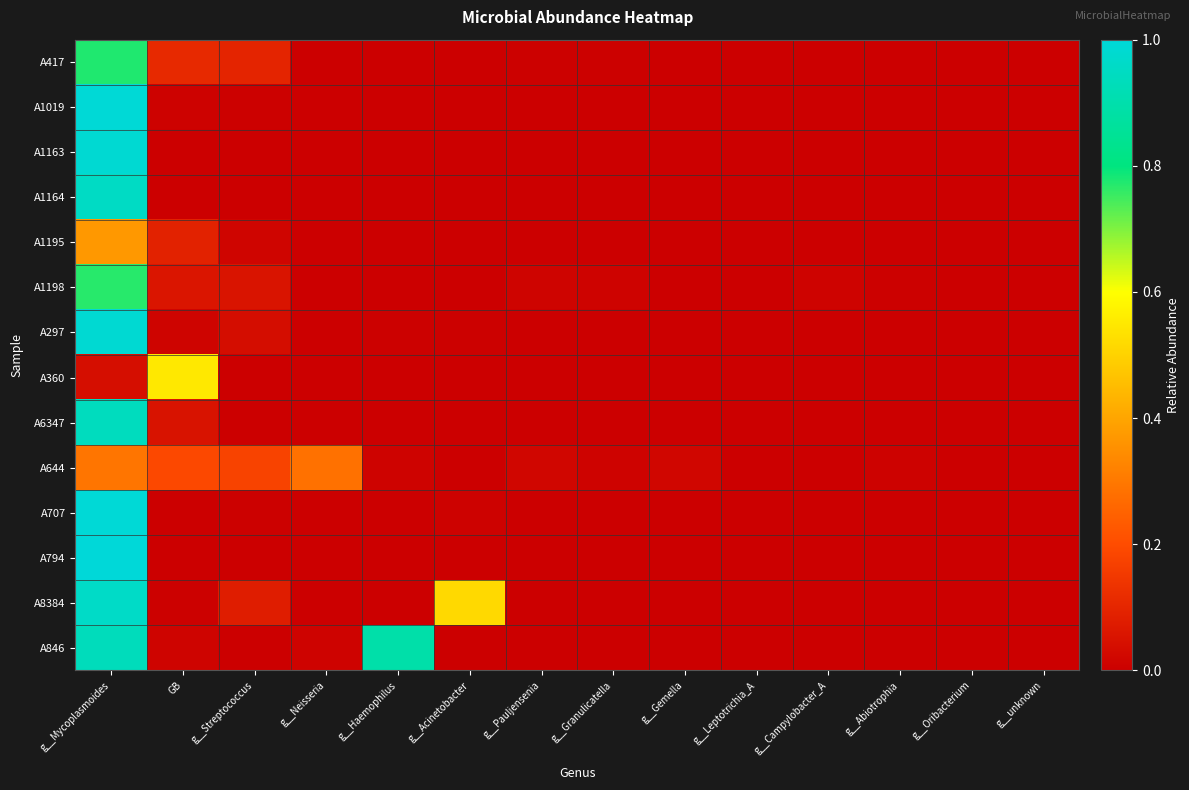

Reading left to right, list all the values displayed in this chart.

A417: g__Mycoplasmoides=0.8	GB=0.1	g__Streptococcus=0.1	g__Neisseria=0.0	g__Haemophilus=0.0	g__Acinetobacter=0.0	g__Pauljensenia=0.0	g__Granulicatella=0.0	g__Gemella=0.0	g__Leptotrichia_A=0.0	g__Campylobacter_A=0.0	g__Abiotrophia=0.0	g__Oribacterium=0.0	g__unknown=0.0
A1019: g__Mycoplasmoides=1.0	GB=0.0	g__Streptococcus=0.0	g__Neisseria=0.0	g__Haemophilus=0.0	g__Acinetobacter=0.0	g__Pauljensenia=0.0	g__Granulicatella=0.0	g__Gemella=0.0	g__Leptotrichia_A=0.0	g__Campylobacter_A=0.0	g__Abiotrophia=0.0	g__Oribacterium=0.0	g__unknown=0.0
A1163: g__Mycoplasmoides=1.0	GB=0.0	g__Streptococcus=0.0	g__Neisseria=0.0	g__Haemophilus=0.0	g__Acinetobacter=0.0	g__Pauljensenia=0.0	g__Granulicatella=0.0	g__Gemella=0.0	g__Leptotrichia_A=0.0	g__Campylobacter_A=0.0	g__Abiotrophia=0.0	g__Oribacterium=0.0	g__unknown=0.0
A1164: g__Mycoplasmoides=1.0	GB=0.0	g__Streptococcus=0.0	g__Neisseria=0.0	g__Haemophilus=0.0	g__Acinetobacter=0.0	g__Pauljensenia=0.0	g__Granulicatella=0.0	g__Gemella=0.0	g__Leptotrichia_A=0.0	g__Campylobacter_A=0.0	g__Abiotrophia=0.0	g__Oribacterium=0.0	g__unknown=0.0
A1195: g__Mycoplasmoides=0.4	GB=0.1	g__Streptococcus=0.0	g__Neisseria=0.0	g__Haemophilus=0.0	g__Acinetobacter=0.0	g__Pauljensenia=0.0	g__Granulicatella=0.0	g__Gemella=0.0	g__Leptotrichia_A=0.0	g__Campylobacter_A=0.0	g__Abiotrophia=0.0	g__Oribacterium=0.0	g__unknown=0.0
A1198: g__Mycoplasmoides=0.8	GB=0.1	g__Streptococcus=0.1	g__Neisseria=0.0	g__Haemophilus=0.0	g__Acinetobacter=0.0	g__Pauljensenia=0.0	g__Granulicatella=0.0	g__Gemella=0.0	g__Leptotrichia_A=0.0	g__Campylobacter_A=0.0	g__Abiotrophia=0.0	g__Oribacterium=0.0	g__unknown=0.0
A297: g__Mycoplasmoides=1.0	GB=0.0	g__Streptococcus=0.0	g__Neisseria=0.0	g__Haemophilus=0.0	g__Acinetobacter=0.0	g__Pauljensenia=0.0	g__Granulicatella=0.0	g__Gemella=0.0	g__Leptotrichia_A=0.0	g__Campylobacter_A=0.0	g__Abiotrophia=0.0	g__Oribacterium=0.0	g__unknown=0.0
A360: g__Mycoplasmoides=0.0	GB=0.6	g__Streptococcus=0.0	g__Neisseria=0.0	g__Haemophilus=0.0	g__Acinetobacter=0.0	g__Pauljensenia=0.0	g__Granulicatella=0.0	g__Gemella=0.0	g__Leptotrichia_A=0.0	g__Campylobacter_A=0.0	g__Abiotrophia=0.0	g__Oribacterium=0.0	g__unknown=0.0
A6347: g__Mycoplasmoides=0.9	GB=0.1	g__Streptococcus=0.0	g__Neisseria=0.0	g__Haemophilus=0.0	g__Acinetobacter=0.0	g__Pauljensenia=0.0	g__Granulicatella=0.0	g__Gemella=0.0	g__Leptotrichia_A=0.0	g__Campylobacter_A=0.0	g__Abiotrophia=0.0	g__Oribacterium=0.0	g__unknown=0.0
A644: g__Mycoplasmoides=0.3	GB=0.2	g__Streptococcus=0.2	g__Neisseria=0.3	g__Haemophilus=0.0	g__Acinetobacter=0.0	g__Pauljensenia=0.0	g__Granulicatella=0.0	g__Gemella=0.0	g__Leptotrichia_A=0.0	g__Campylobacter_A=0.0	g__Abiotrophia=0.0	g__Oribacterium=0.0	g__unknown=0.0
A707: g__Mycoplasmoides=1.0	GB=0.0	g__Streptococcus=0.0	g__Neisseria=0.0	g__Haemophilus=0.0	g__Acinetobacter=0.0	g__Pauljensenia=0.0	g__Granulicatella=0.0	g__Gemella=0.0	g__Leptotrichia_A=0.0	g__Campylobacter_A=0.0	g__Abiotrophia=0.0	g__Oribacterium=0.0	g__unknown=0.0
A794: g__Mycoplasmoides=1.0	GB=0.0	g__Streptococcus=0.0	g__Neisseria=0.0	g__Haemophilus=0.0	g__Acinetobacter=0.0	g__Pauljensenia=0.0	g__Granulicatella=0.0	g__Gemella=0.0	g__Leptotrichia_A=0.0	g__Campylobacter_A=0.0	g__Abiotrophia=0.0	g__Oribacterium=0.0	g__unknown=0.0
A8384: g__Mycoplasmoides=1.0	GB=0.0	g__Streptococcus=0.1	g__Neisseria=0.0	g__Haemophilus=0.0	g__Acinetobacter=0.5	g__Pauljensenia=0.0	g__Granulicatella=0.0	g__Gemella=0.0	g__Leptotrichia_A=0.0	g__Campylobacter_A=0.0	g__Abiotrophia=0.0	g__Oribacterium=0.0	g__unknown=0.0
A846: g__Mycoplasmoides=0.9	GB=0.0	g__Streptococcus=0.0	g__Neisseria=0.0	g__Haemophilus=0.9	g__Acinetobacter=0.0	g__Pauljensenia=0.0	g__Granulicatella=0.0	g__Gemella=0.0	g__Leptotrichia_A=0.0	g__Campylobacter_A=0.0	g__Abiotrophia=0.0	g__Oribacterium=0.0	g__unknown=0.0